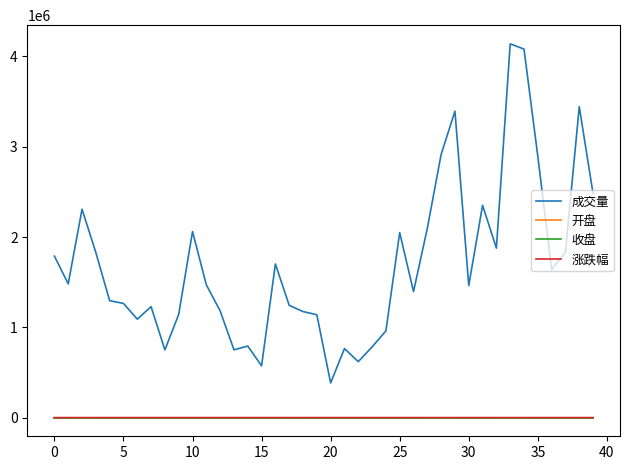

Which series has the largest total across all categories?

成交量